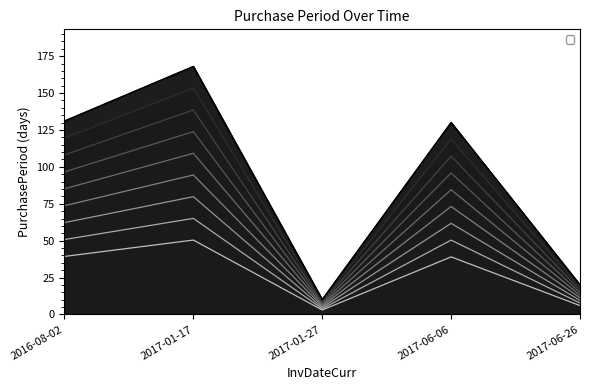

Where is the data nearest to the value 42?

2017-06-06